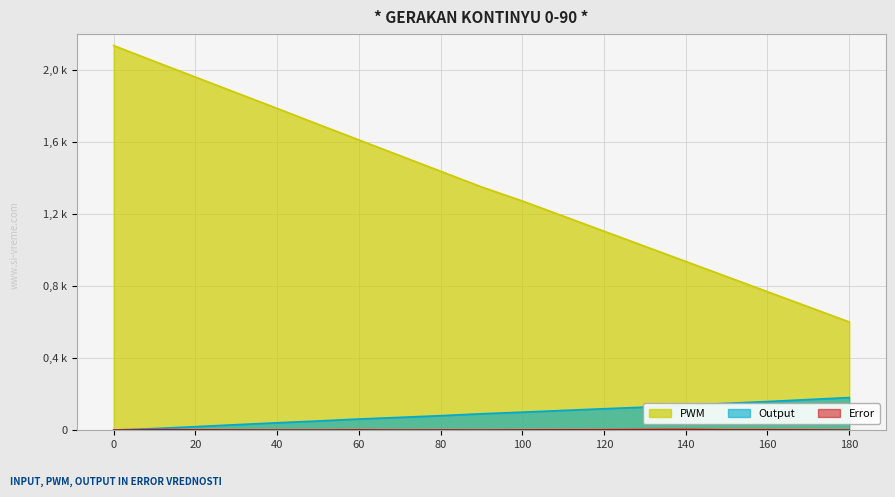

How many lines are shown in the chart?

3